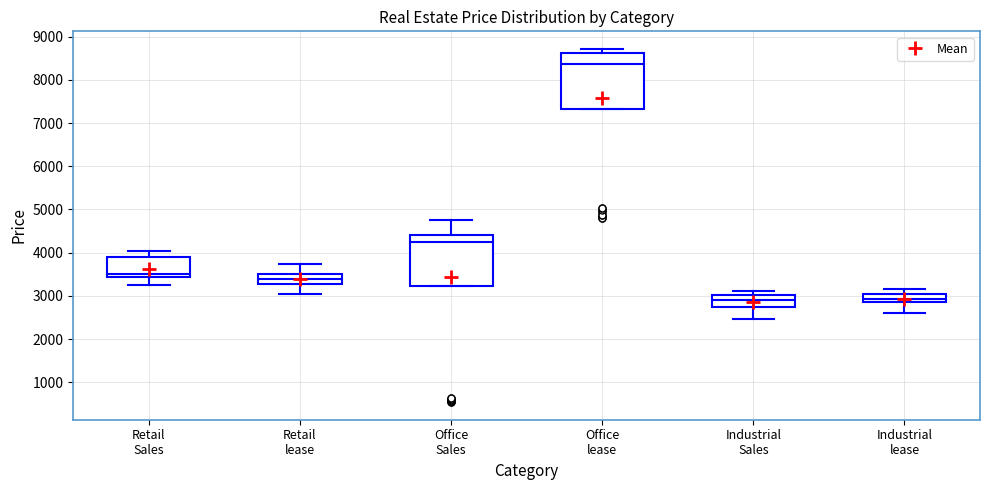

Reading left to right, transcribe this box plot: for each box, give where its median line is, the range the box spans, and where its two whiskers end, as read against the y-axis. The values are not printed on the chart, so give them approximately, as read against the axis.

Retail Sales: median 3500, box 3400 to 3900, whiskers 3200 to 4000
Retail lease: median 3400, box 3300 to 3500, whiskers 3000 to 3700
Office Sales: median 4300, box 3200 to 4400, whiskers 3200 to 4700
Office lease: median 8400, box 7300 to 8600, whiskers 7300 to 8700
Industrial Sales: median 2900, box 2800 to 3000, whiskers 2500 to 3100
Industrial lease: median 2900 (inside the box), box 2900 to 3000, whiskers 2600 to 3200